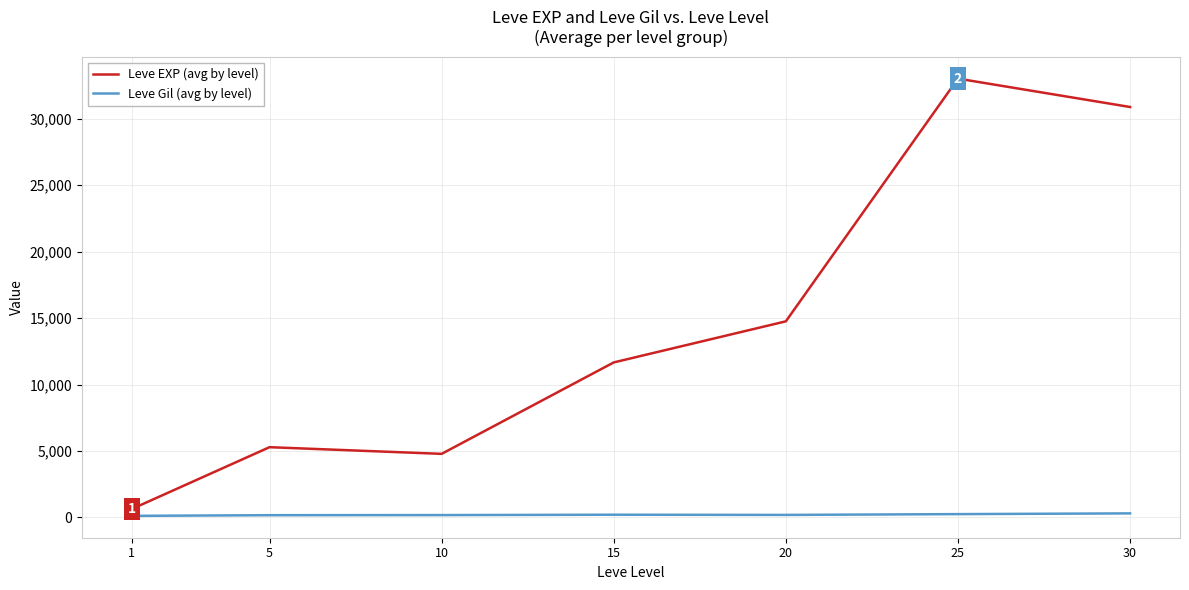

Where is the first local minimum for Leve EXP (avg by level)?

10